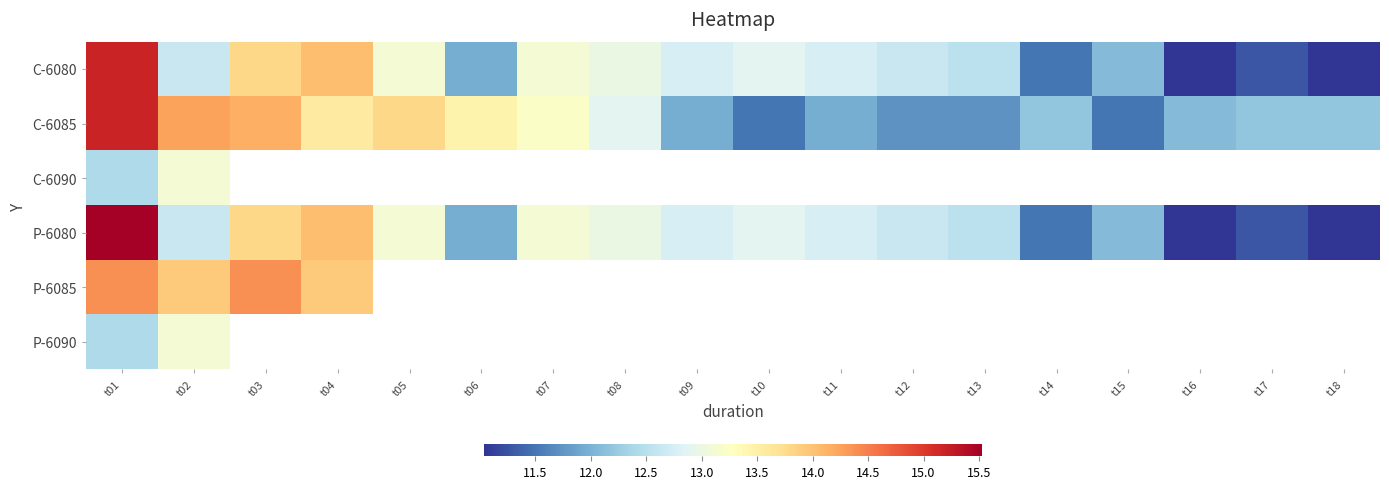

At how many categories does at least one series exceed 13?

7